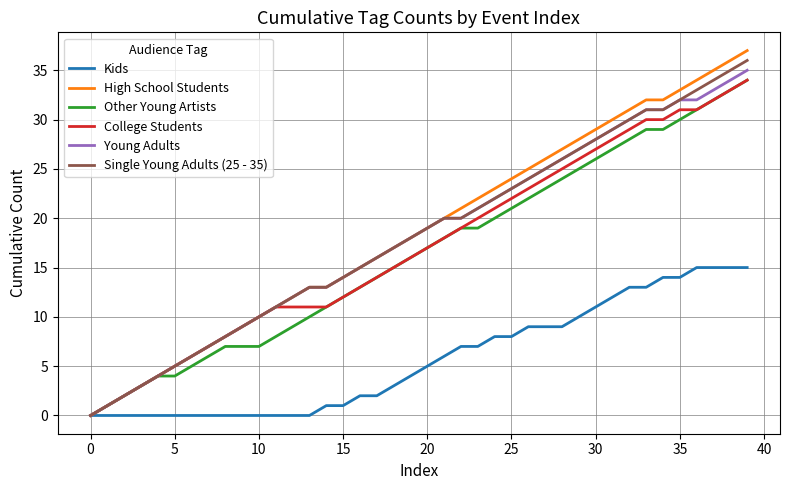

What is the maximum value for Other Young Artists?

34